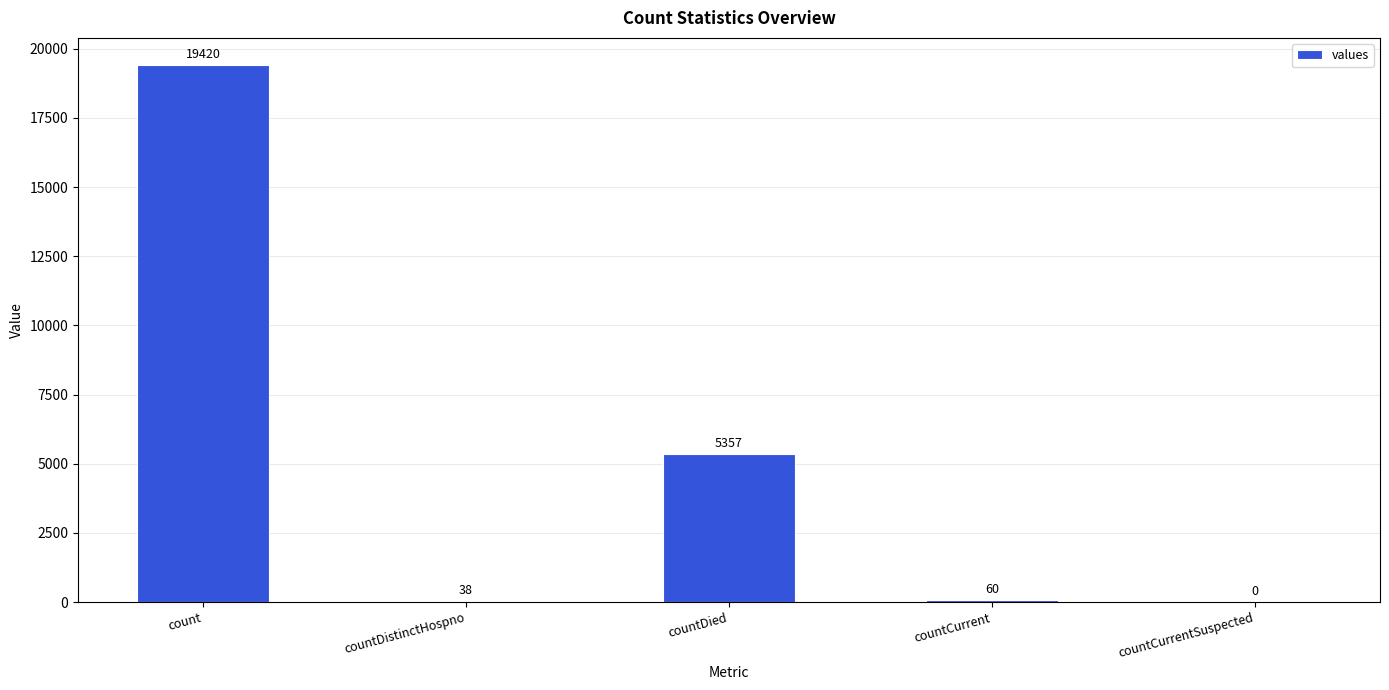

How many data points does each series have?

5